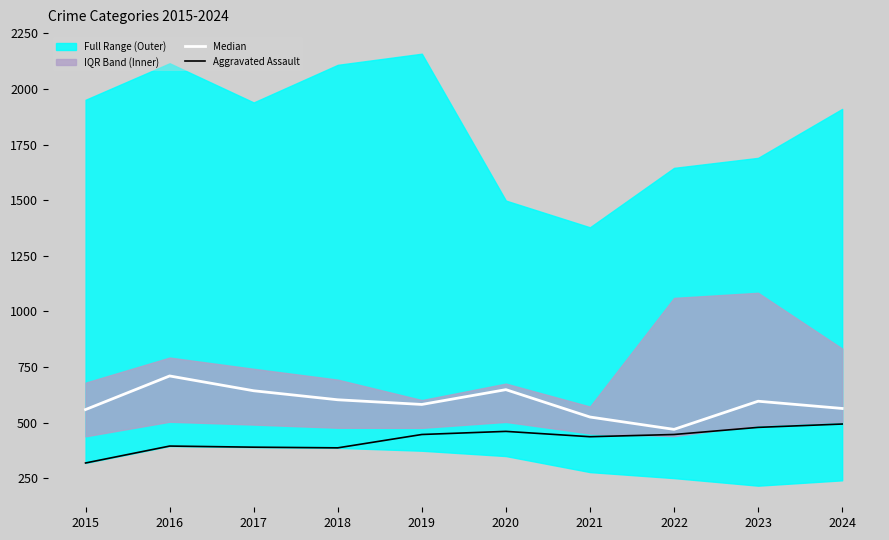

True or false: Aggravated Assault and Median intersect in this chart.

False